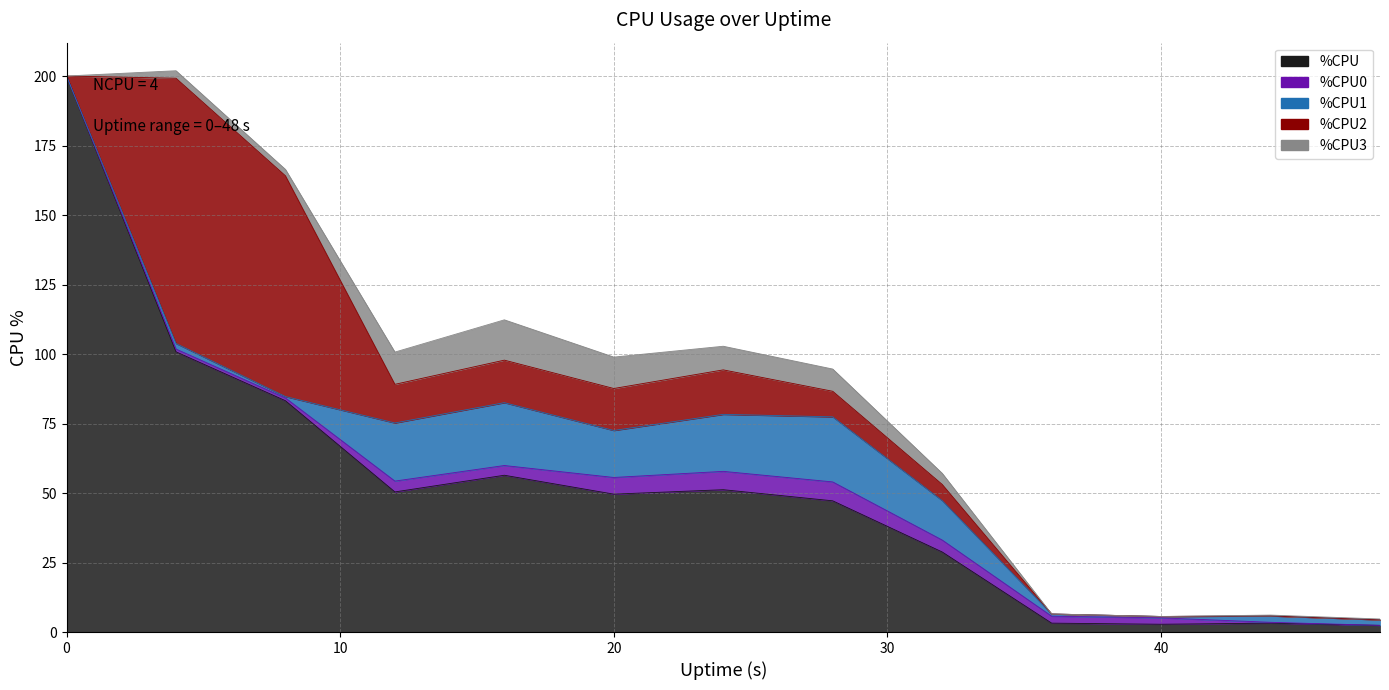

Between 4 and 32, which is larger?

4